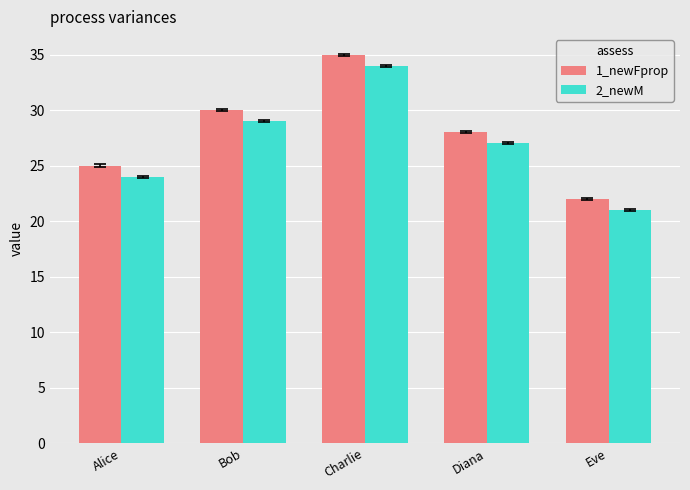

What is the difference between the maximum and minimum values in the 2_newM series?

13